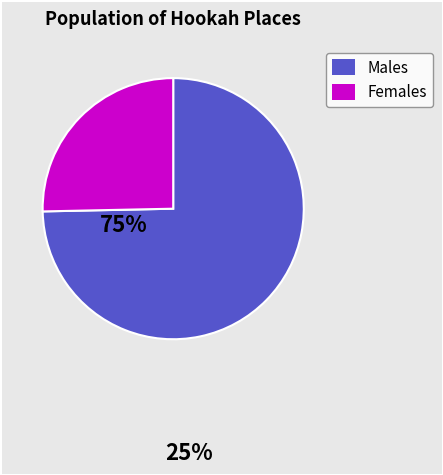

Is there any slice that represents more than half of the pie?

Yes